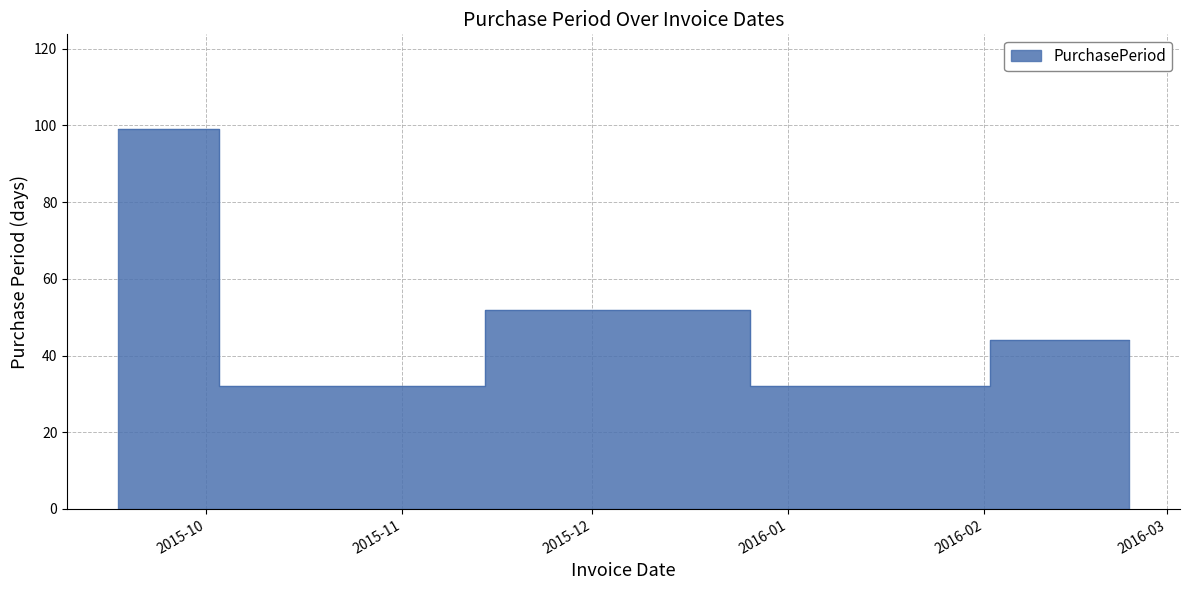

List the labels in order of value, smallest first.

2015-10-19, 2016-01-11, 2016-02-24, 2015-12-10, 2015-09-17